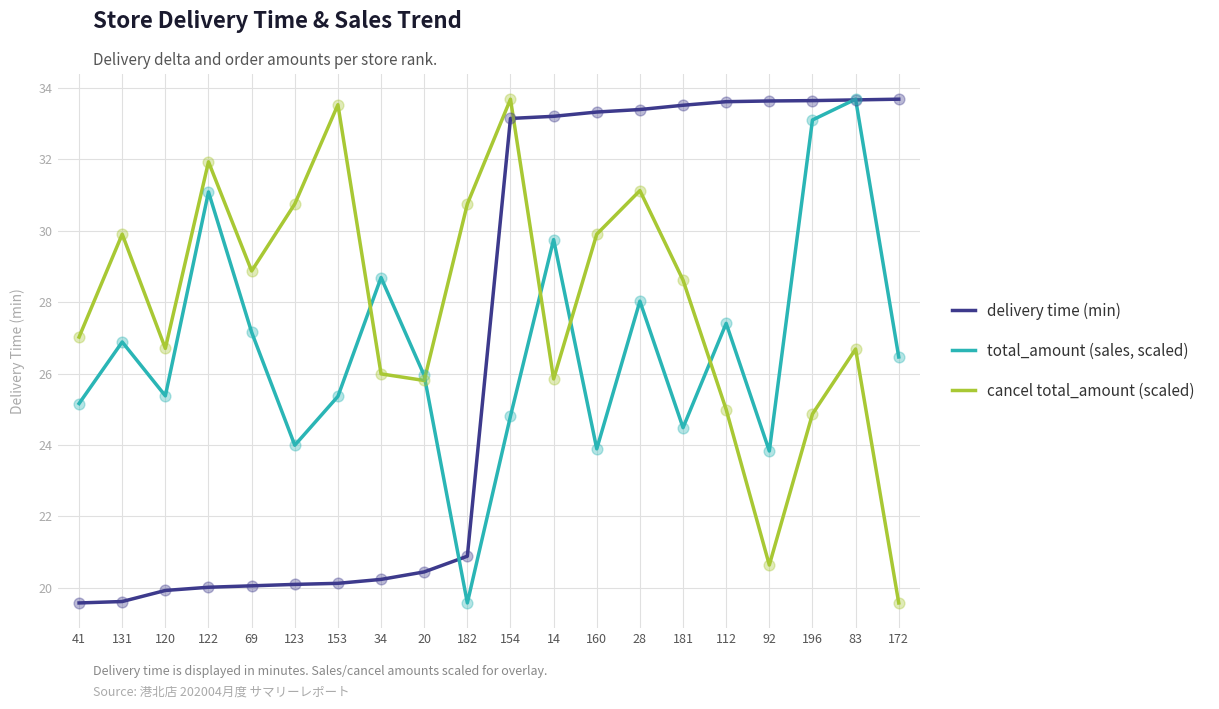

What are all the series names shown in the legend?

delivery time (min), total_amount (sales, scaled), cancel total_amount (scaled)